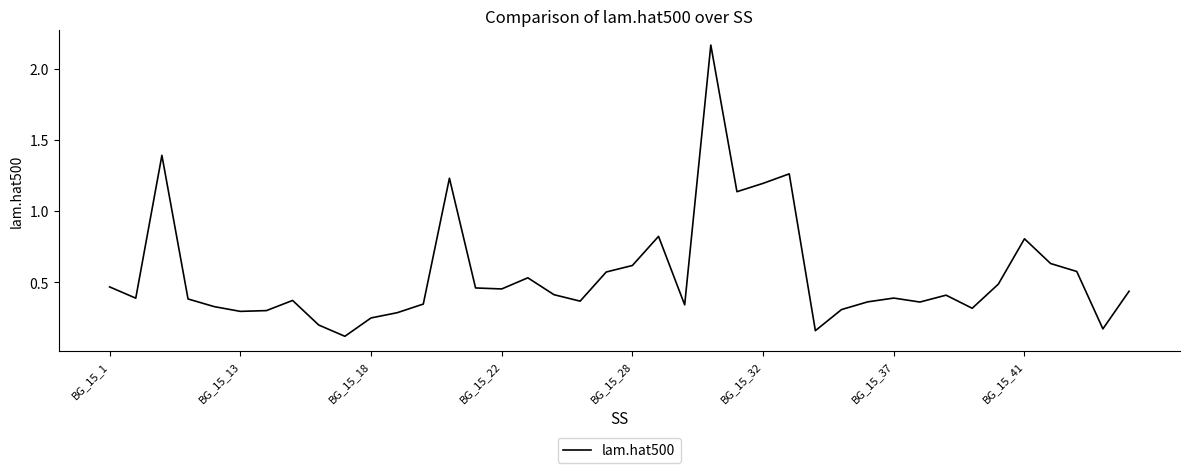

What is the difference between the maximum and minimum values?

2.0